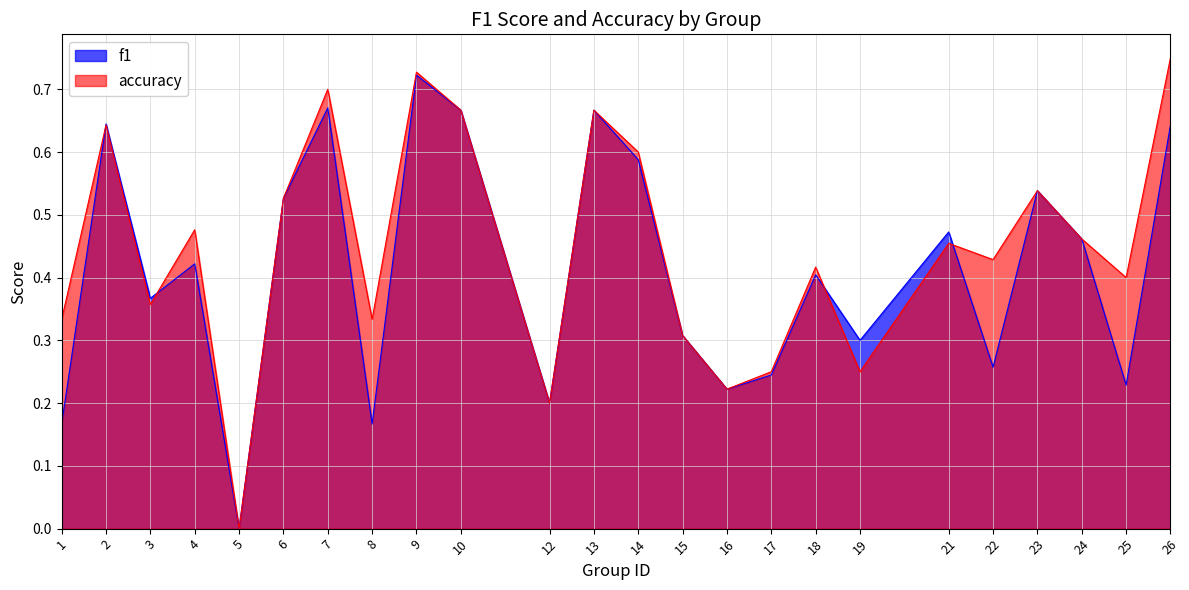

Which series has the largest total across all categories?

accuracy